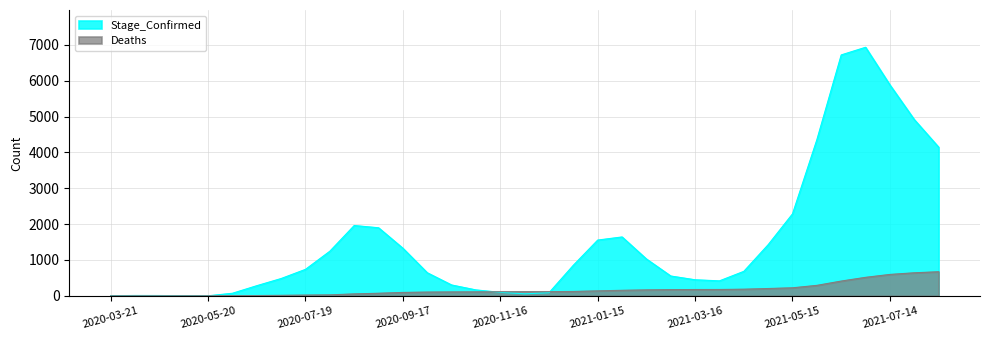

Rank the categories by Stage_Confirmed value from highest to lowest.

2021-06-29, 2021-06-14, 2021-07-14, 2021-07-29, 2021-05-30, 2021-08-12, 2021-05-15, 2020-08-18, 2020-09-02, 2021-01-30, 2021-01-15, 2021-04-30, 2020-09-17, 2020-08-03, 2021-02-14, 2020-12-31, 2020-07-19, 2021-04-15, 2020-10-02, 2021-03-01, 2020-07-04, 2021-03-16, 2021-03-31, 2020-10-17, 2020-06-19, 2020-11-01, 2020-11-16, 2020-12-16, 2020-06-04, 2020-12-01, 2020-04-05, 2020-04-20, 2020-03-21, 2020-05-05, 2020-05-20